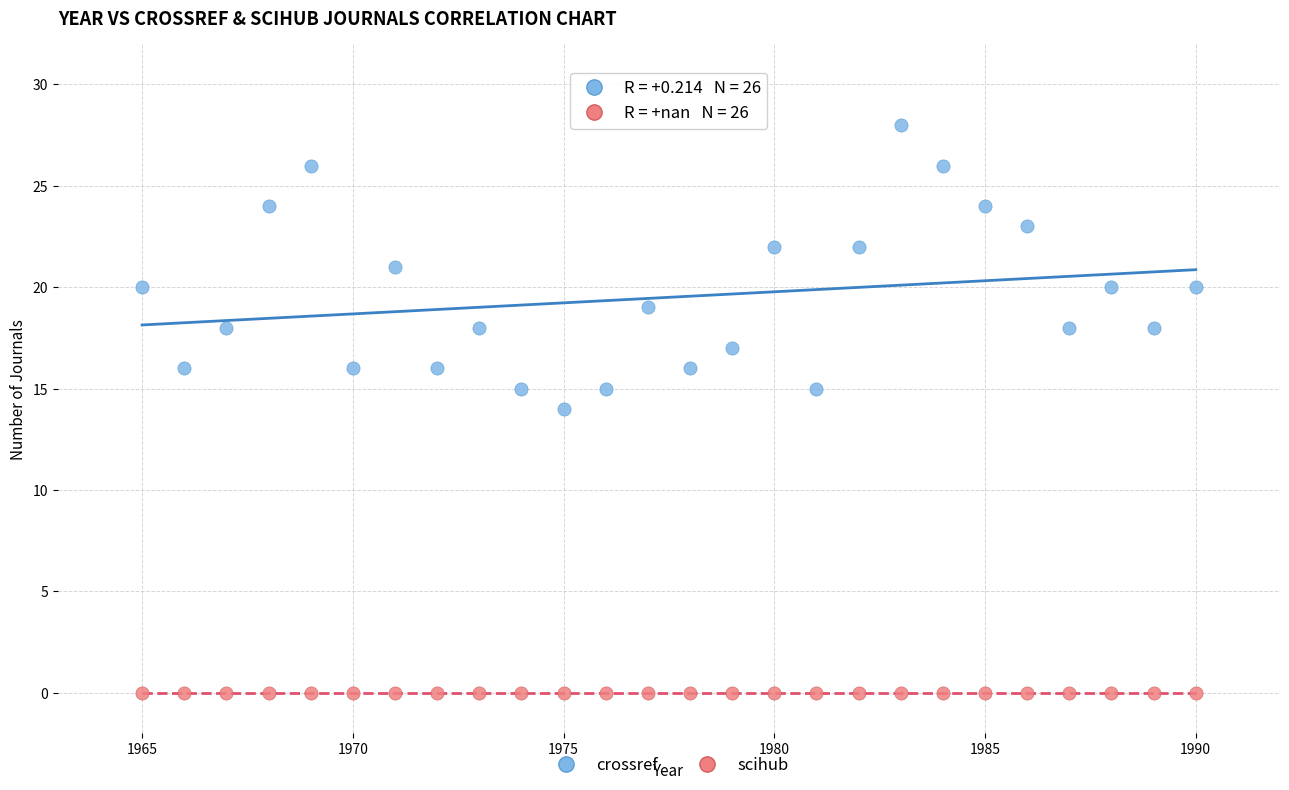

What are all the series names shown in the legend?

crossref, scihub